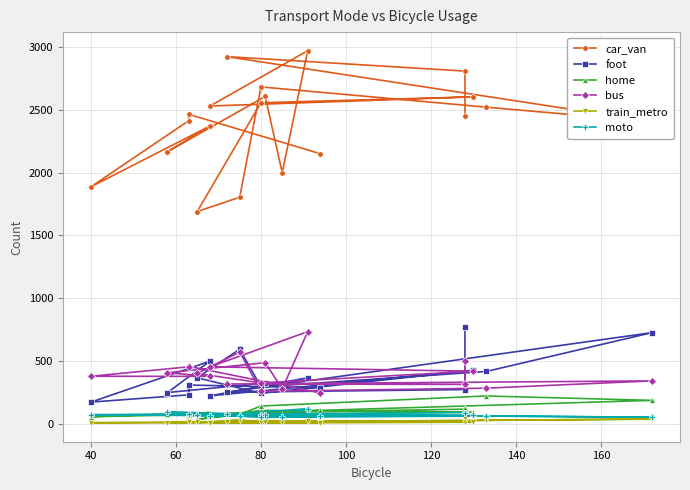

What is the average value of the home series?

98